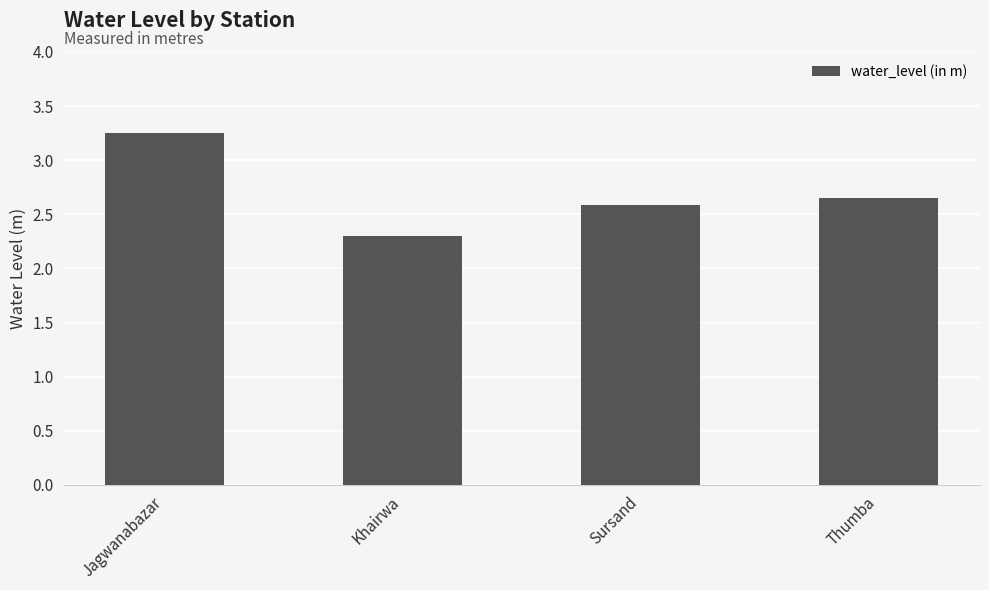

At which category does the chart reach its peak across all series?

Jagwanabazar